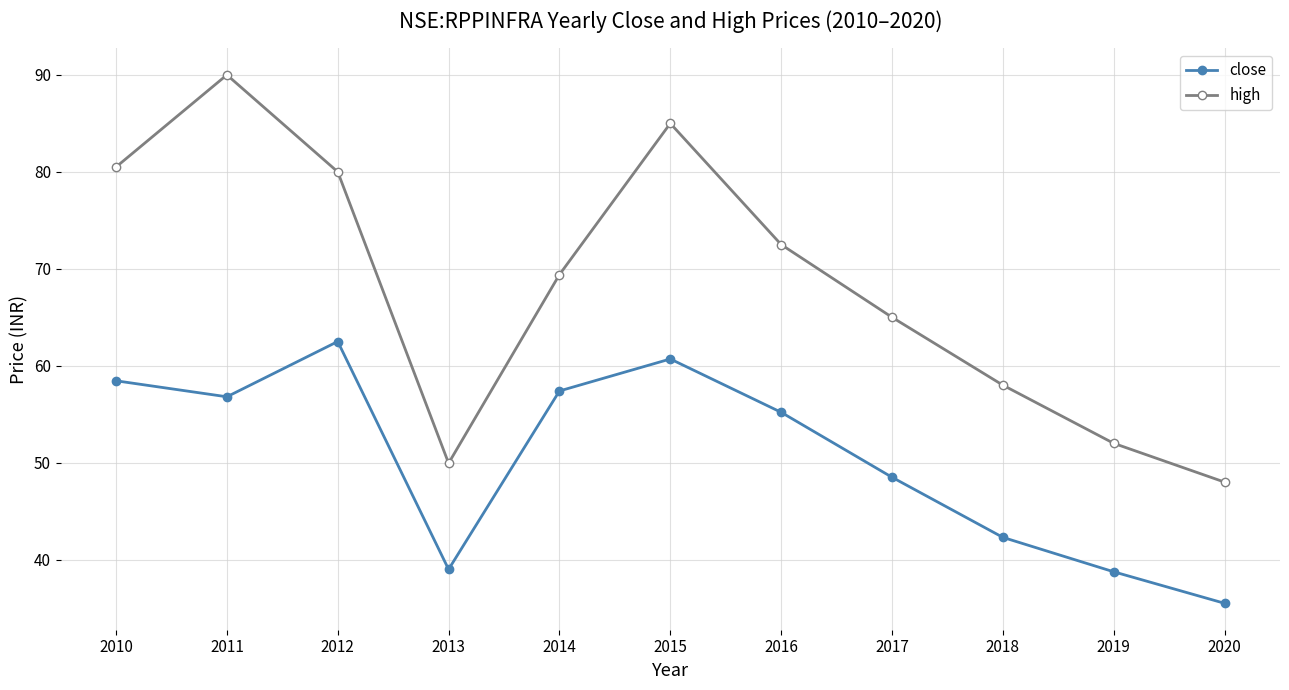

What is the highest value of the high series?

90.0